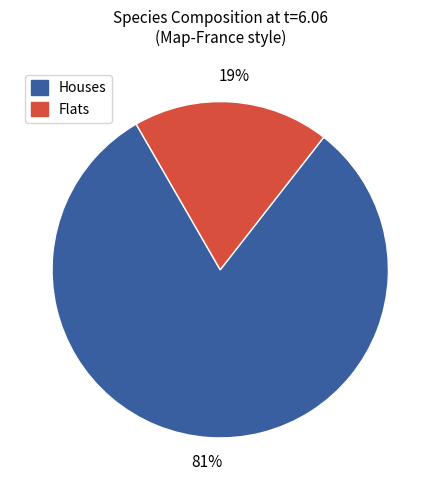

Count the number of slices in the pie.

2